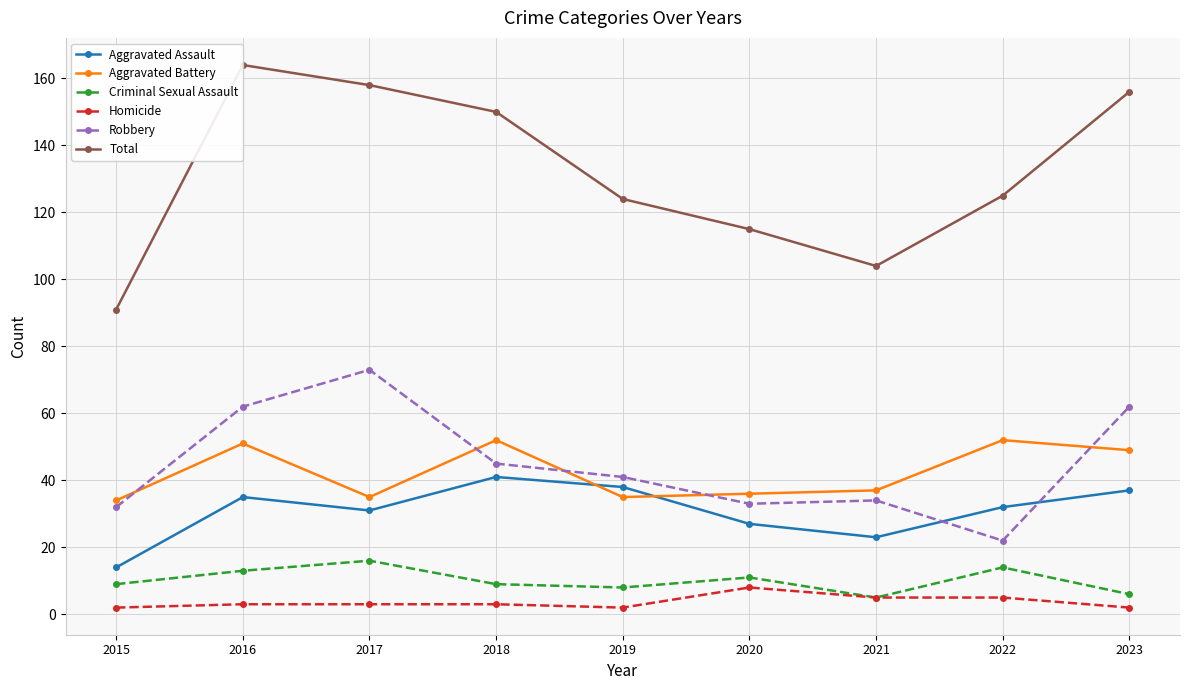

What is the average value of the Aggravated Assault series?

31